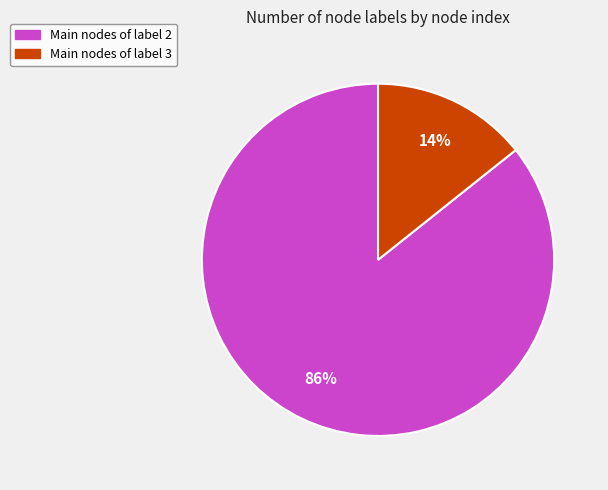

Which slice is the largest?

Main nodes of label 2